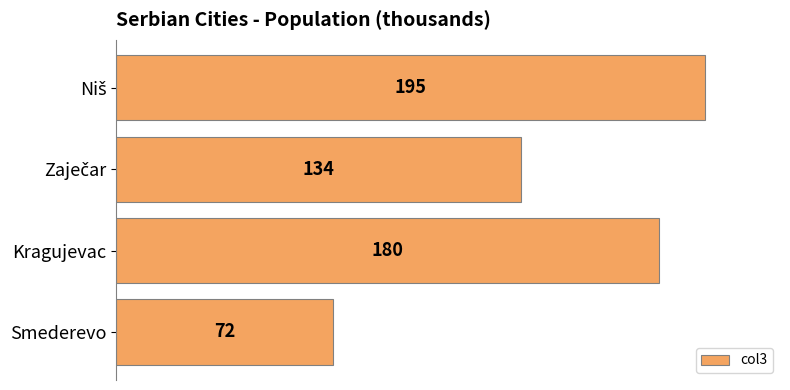

Count the values in the range 134 to 195.

3